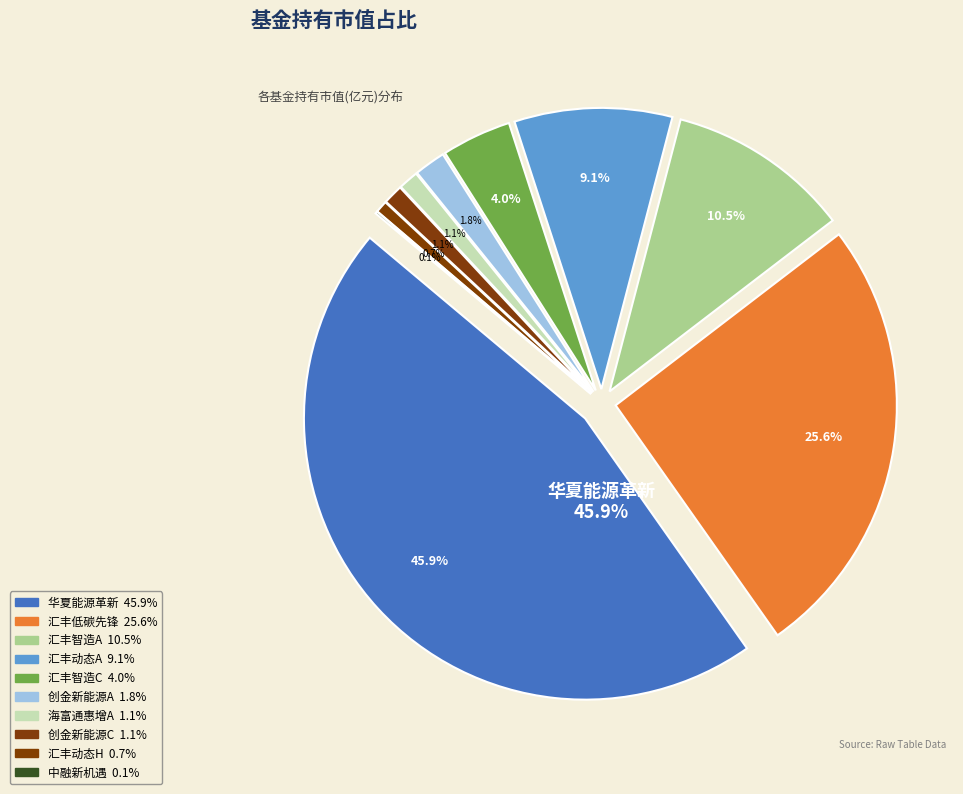

Do 中融新机遇灵活配置混合 and 汇丰晋信低碳先锋股票 together represent more than half of the pie?

No